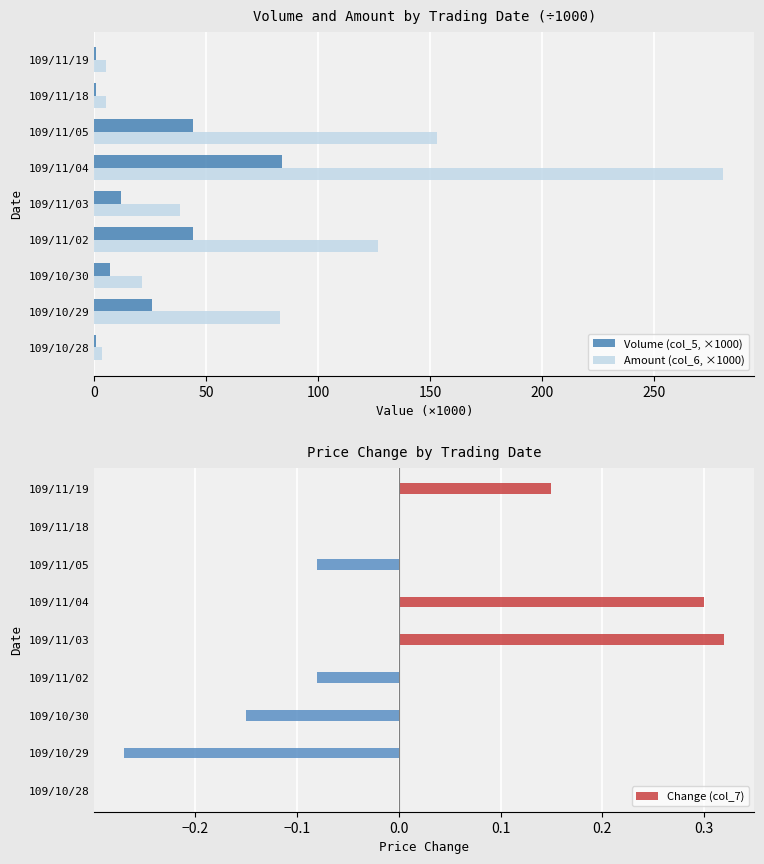

At how many categories does at least one series exceed 151?

2